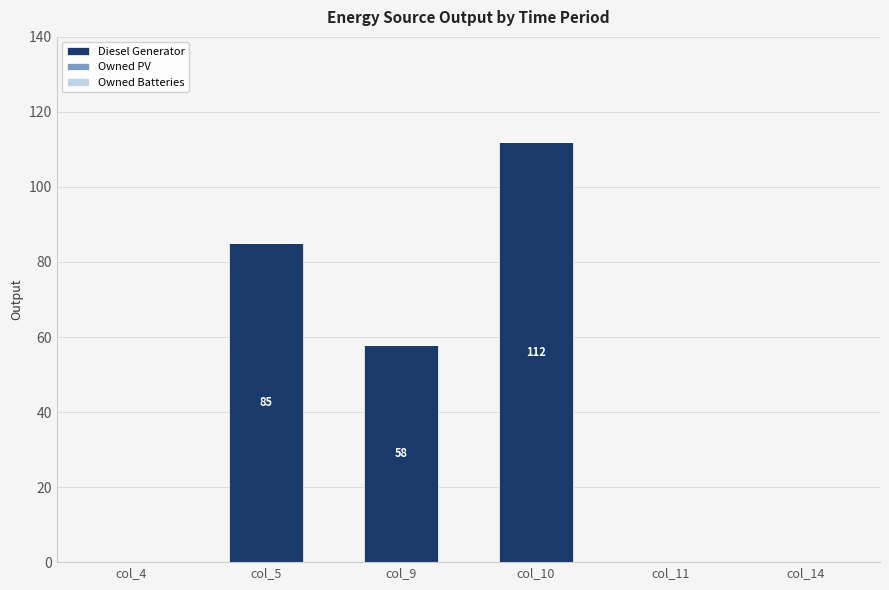

Which has a higher value, col_9 or col_4?

col_9